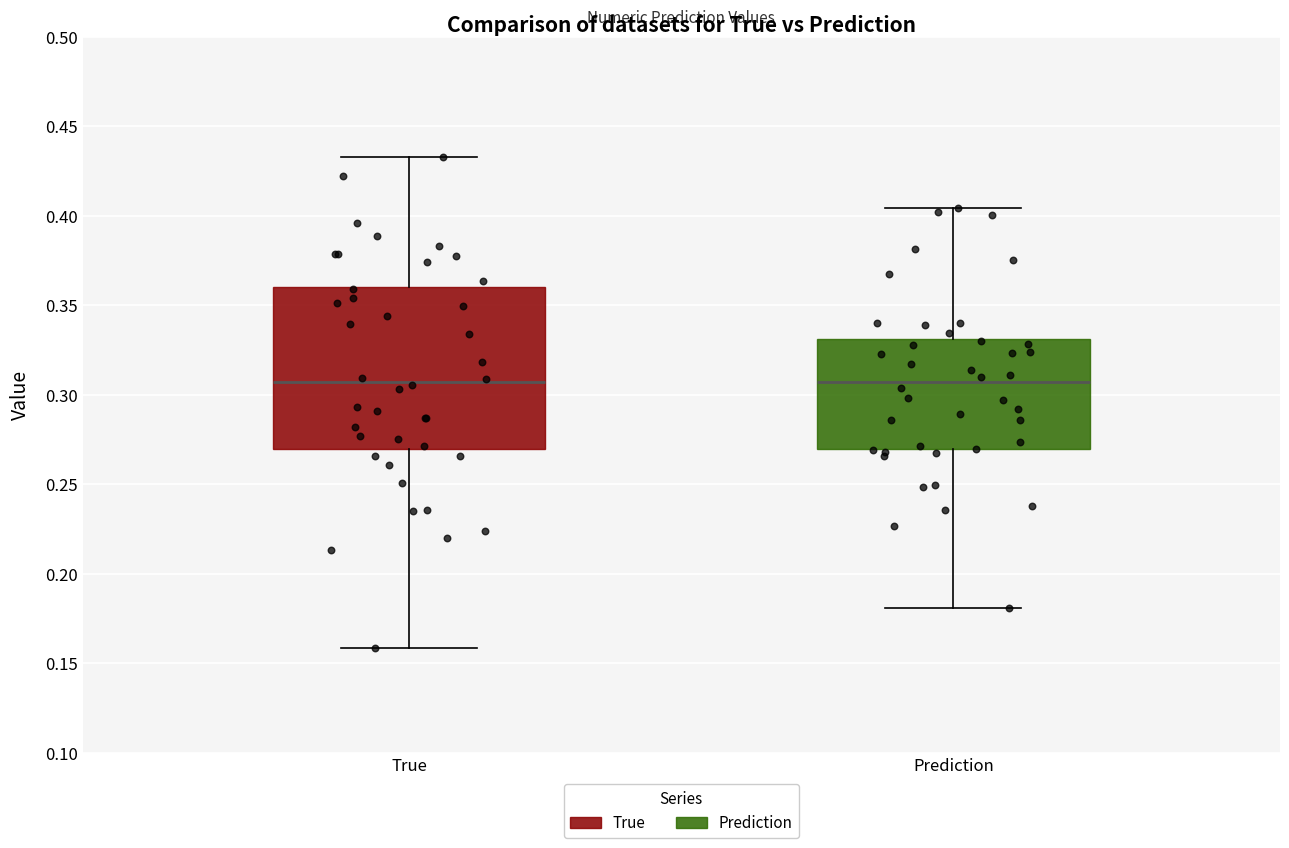

Comparing the boxes themselves (not the whiskers), which one is the tallest?

True